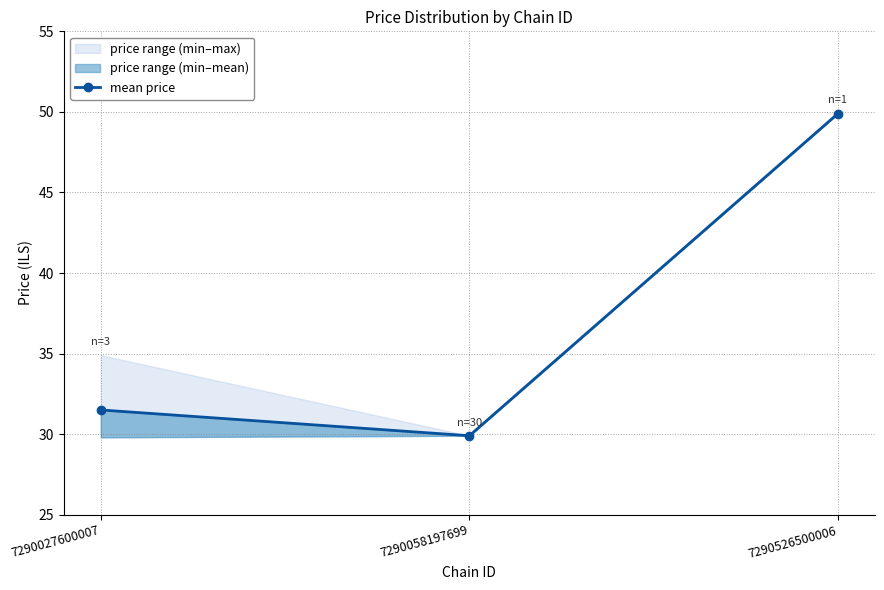

At which label is the value closest to 39?

7290027600007